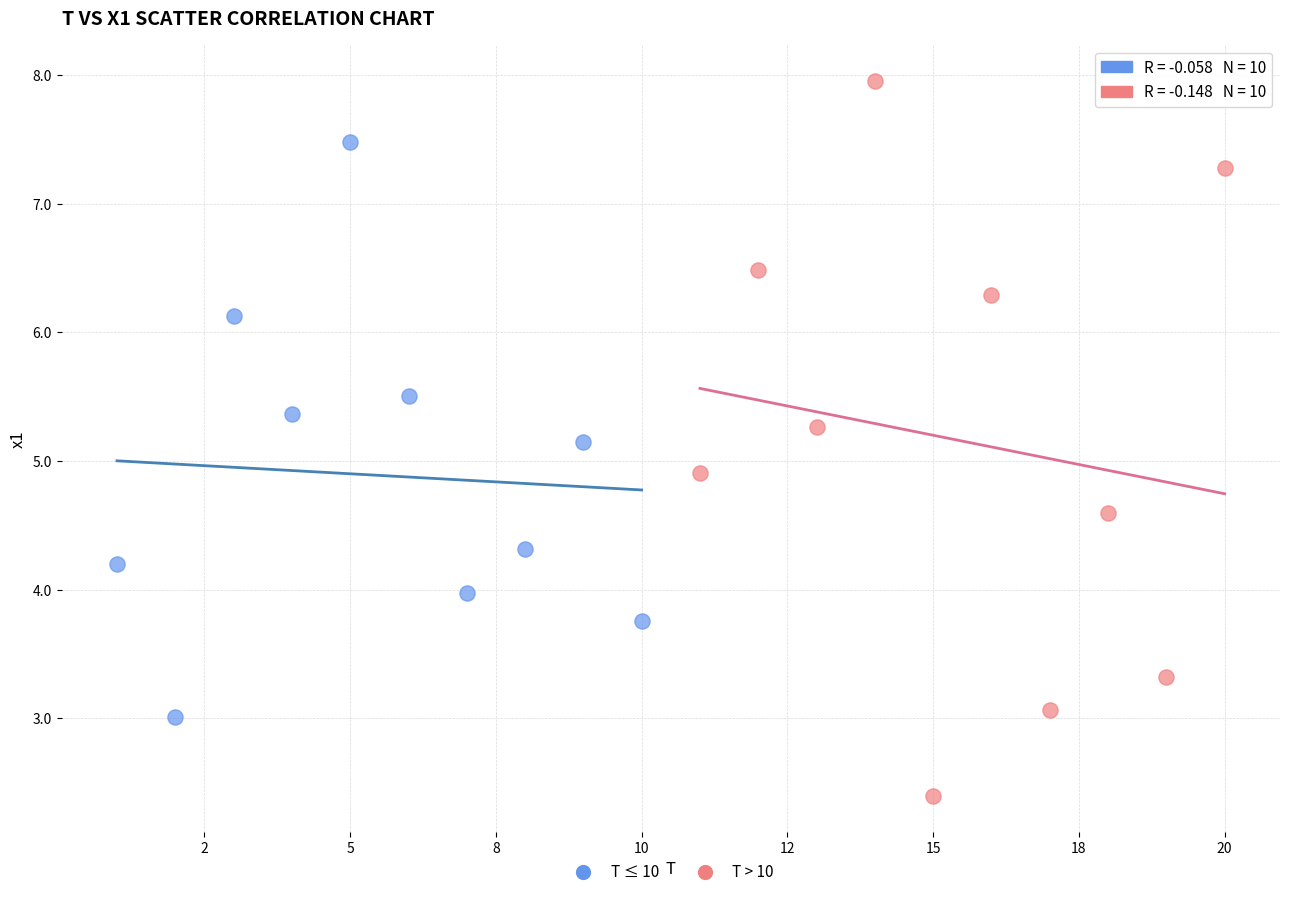

Which series contains the lowest Y value?

T > 10